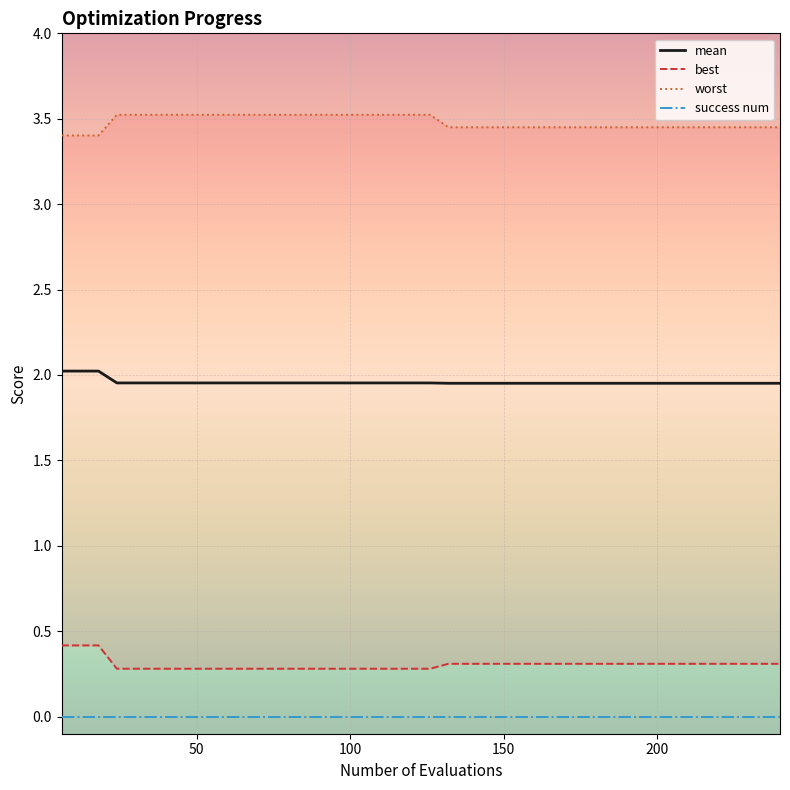

The value of worst at 90 is 5.4. True or false?

False